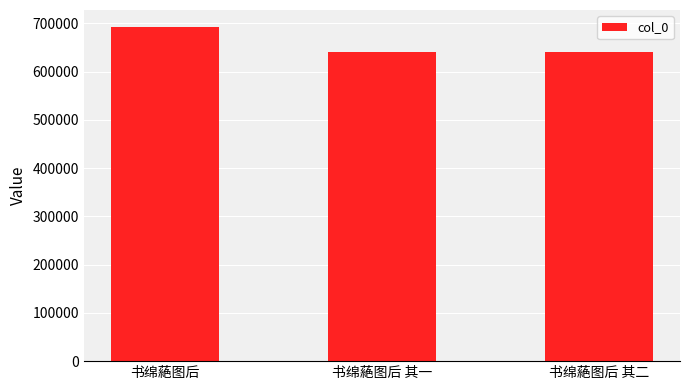

How many values are below 640434?

1